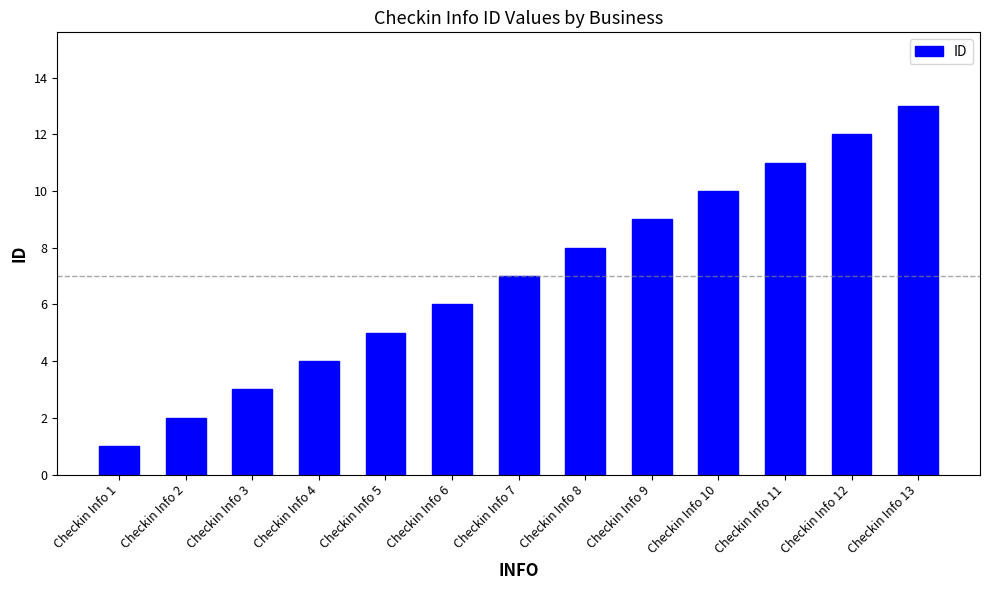

What is the sum of the values at Checkin Info 2 and Checkin Info 7?

9